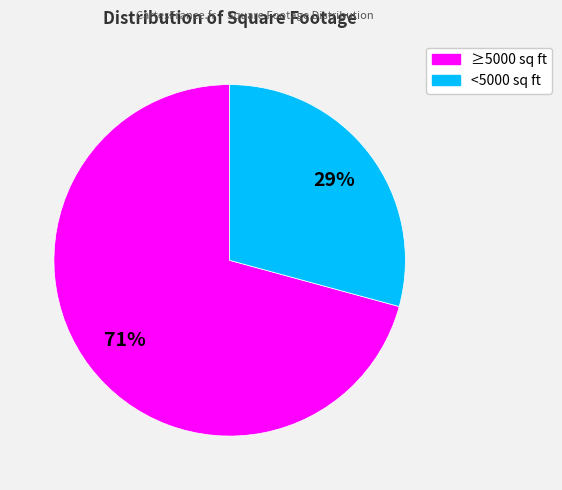

To the nearest percent, what is the average slice percentage?

50%